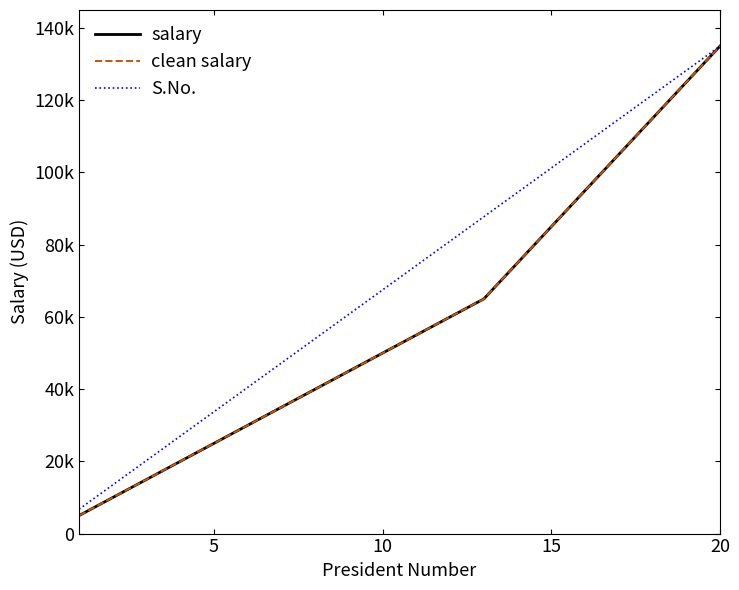

Does the chart display data point markers on the line(s)?

No